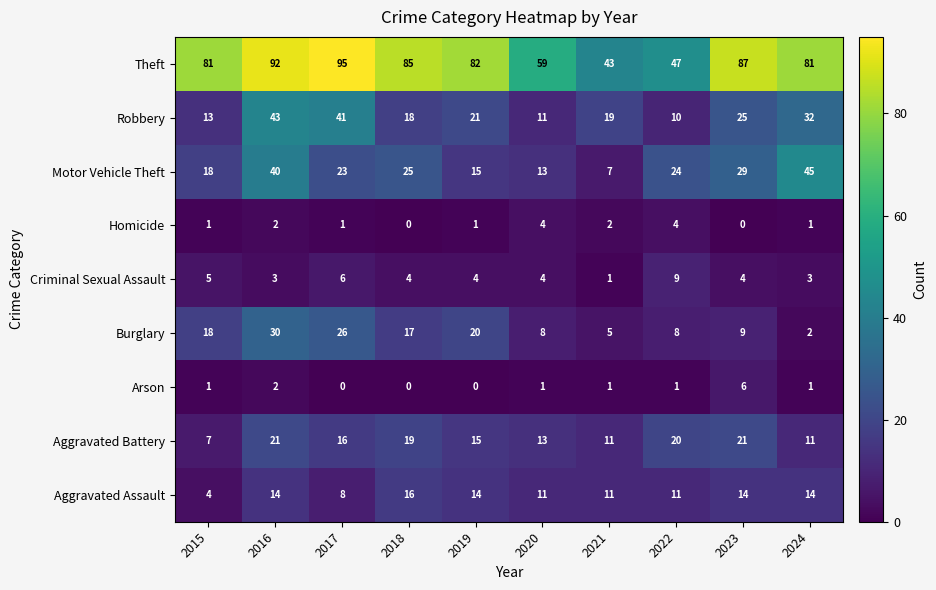

What is the approximate value of Criminal Sexual Assault at 2023?

4